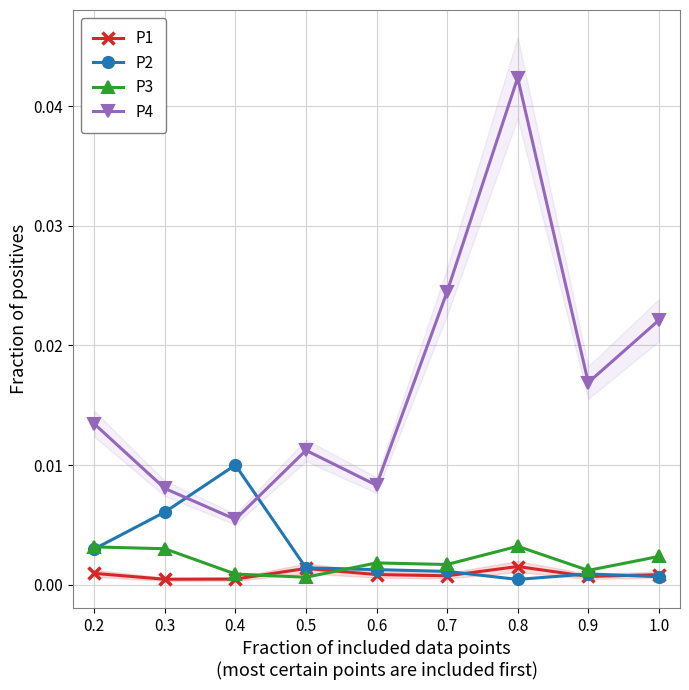

The value of P2 at 0.7 is 0.0. True or false?

True